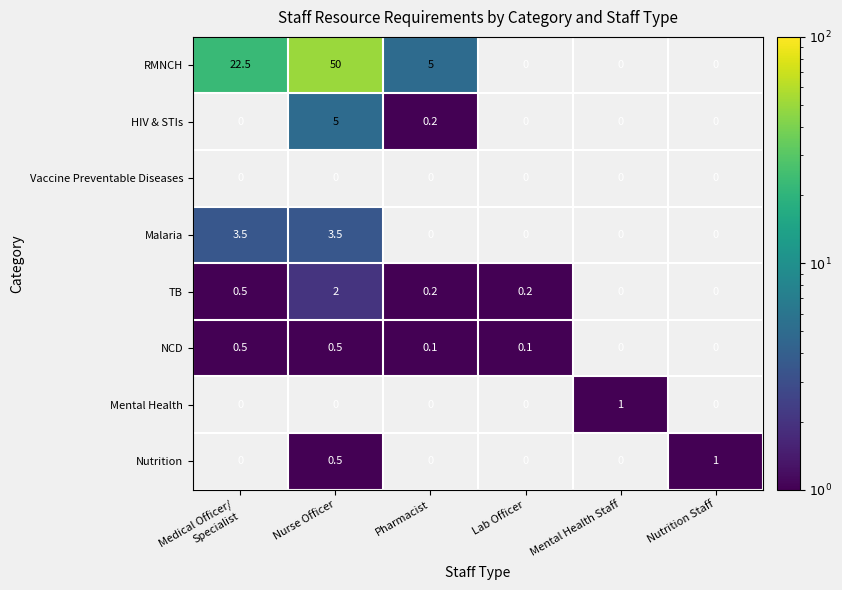

Which has a higher value, Lab Officer or Nutrition Staff?

Nutrition Staff